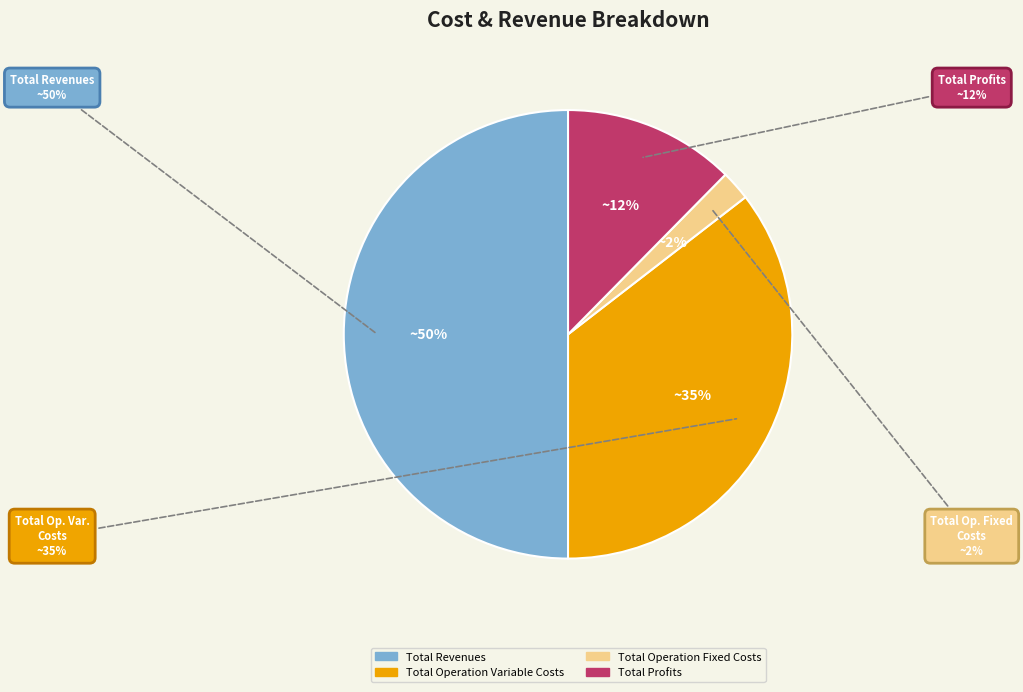

To the nearest percent, what percentage of the pie is Total Operation Variable Costs?

35%